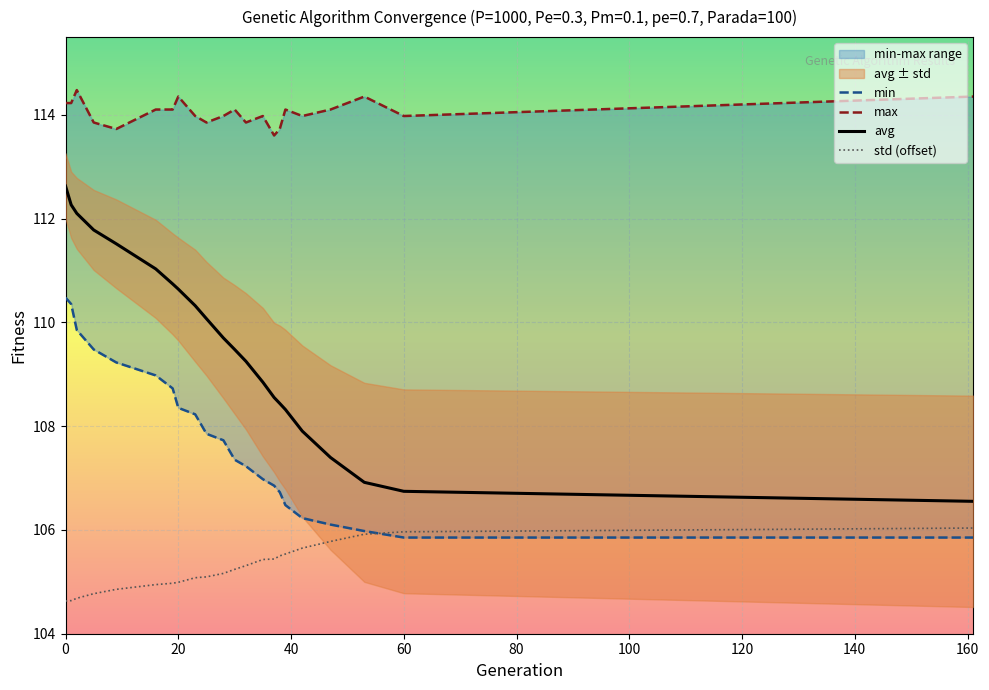

What is the sum of all min values?

2370.9